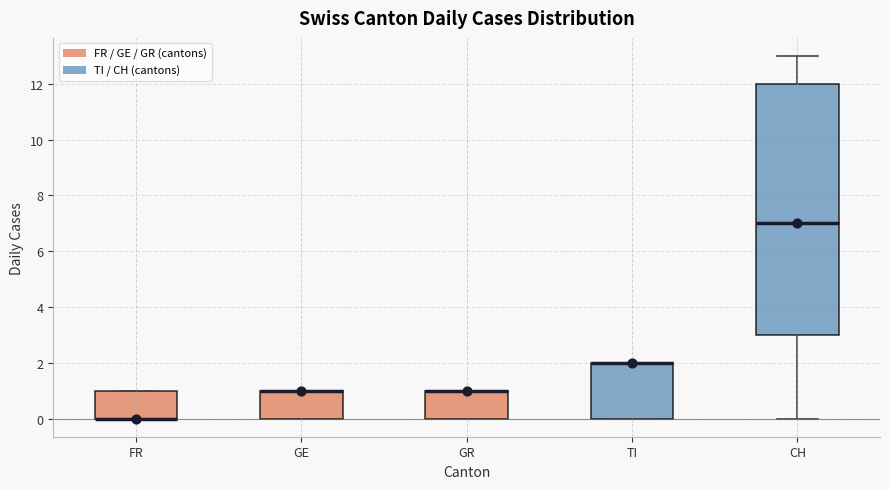

Where is the lower edge of the box for GR on the y-axis? The values are not printed on the chart, so give them approximately, as read against the axis.

0